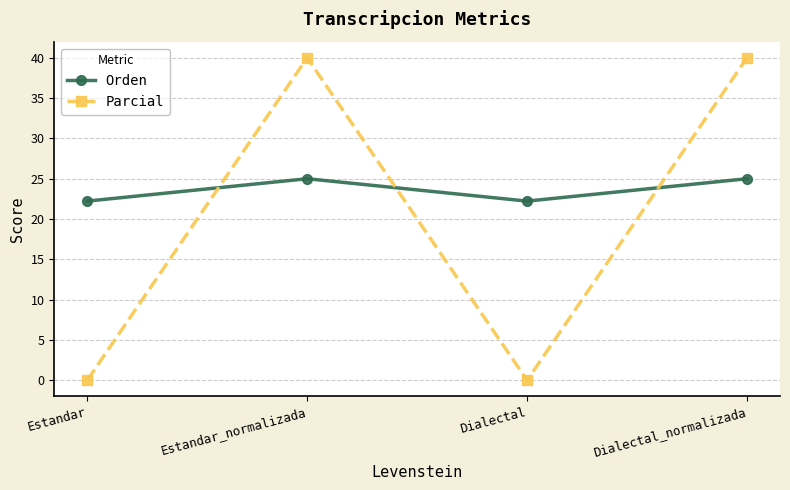

List the series in order of their overall mean, lowest first.

Parcial, Orden